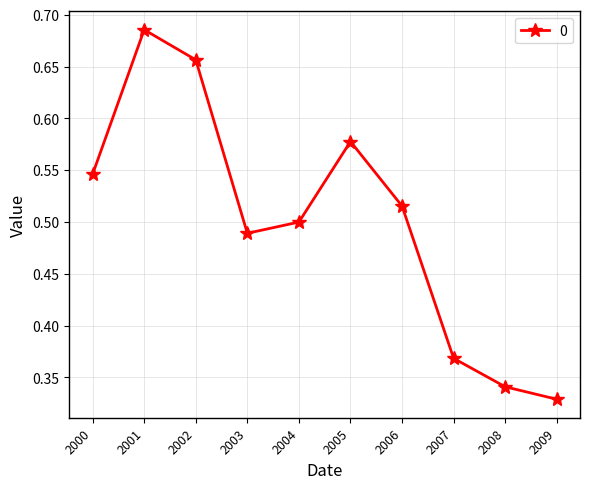

True or false: the data shows 0.8 at 2005.

False